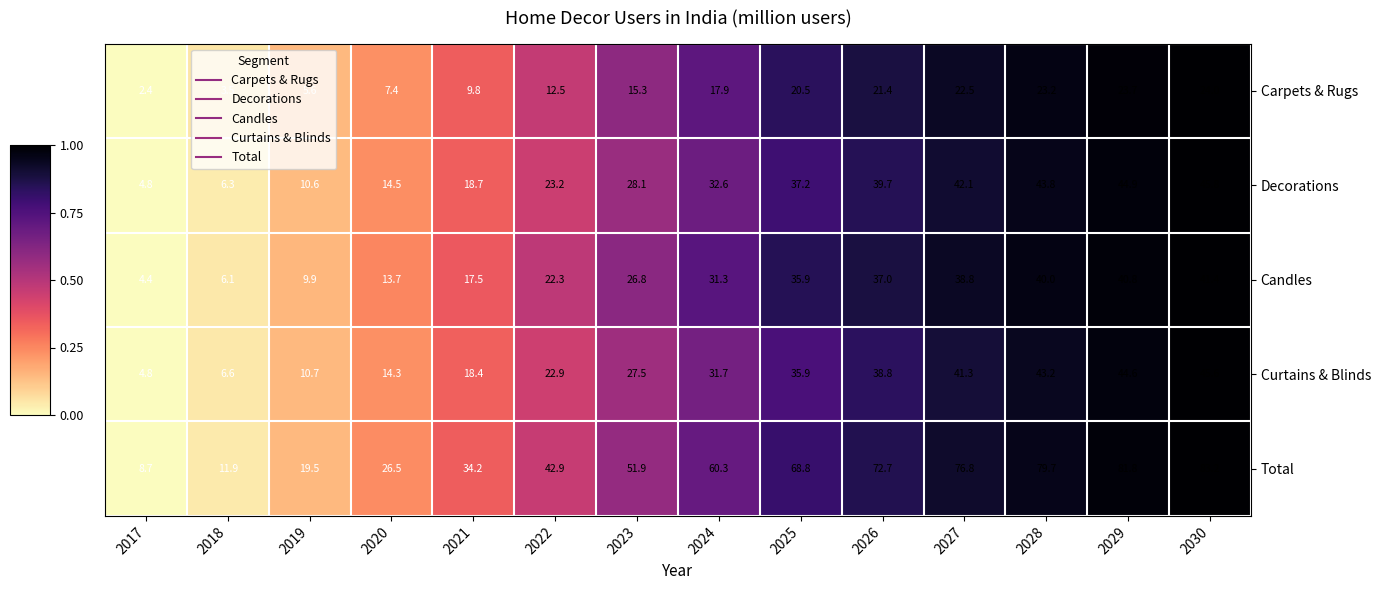

Which series has the widest spread of values?

Total